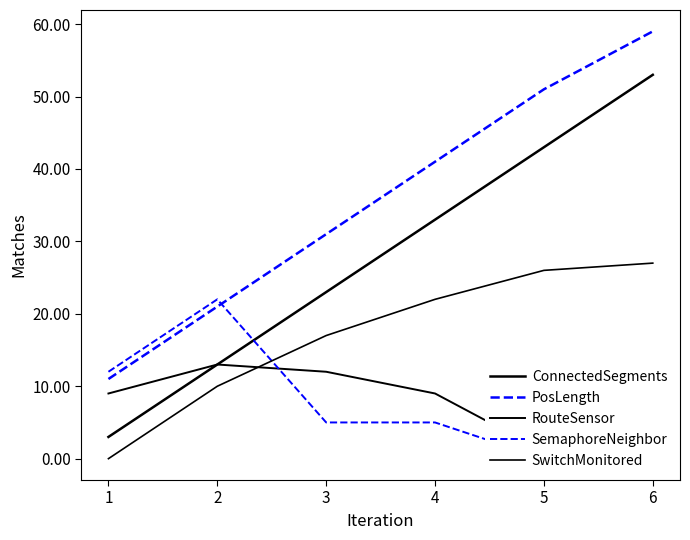

Which series changed the most between 2 and 5?

ConnectedSegments